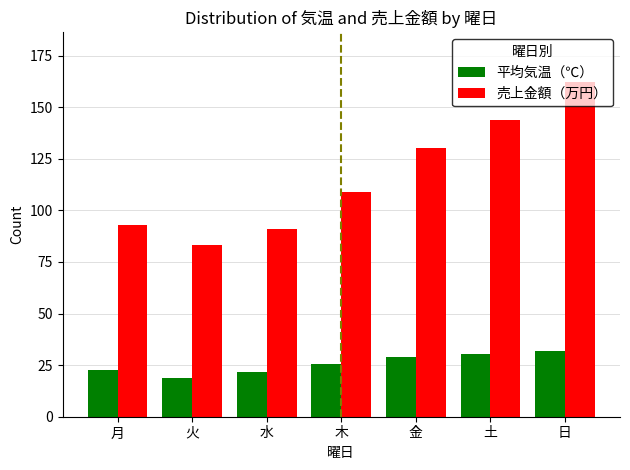

At how many categories does at least one series exceed 27?

7